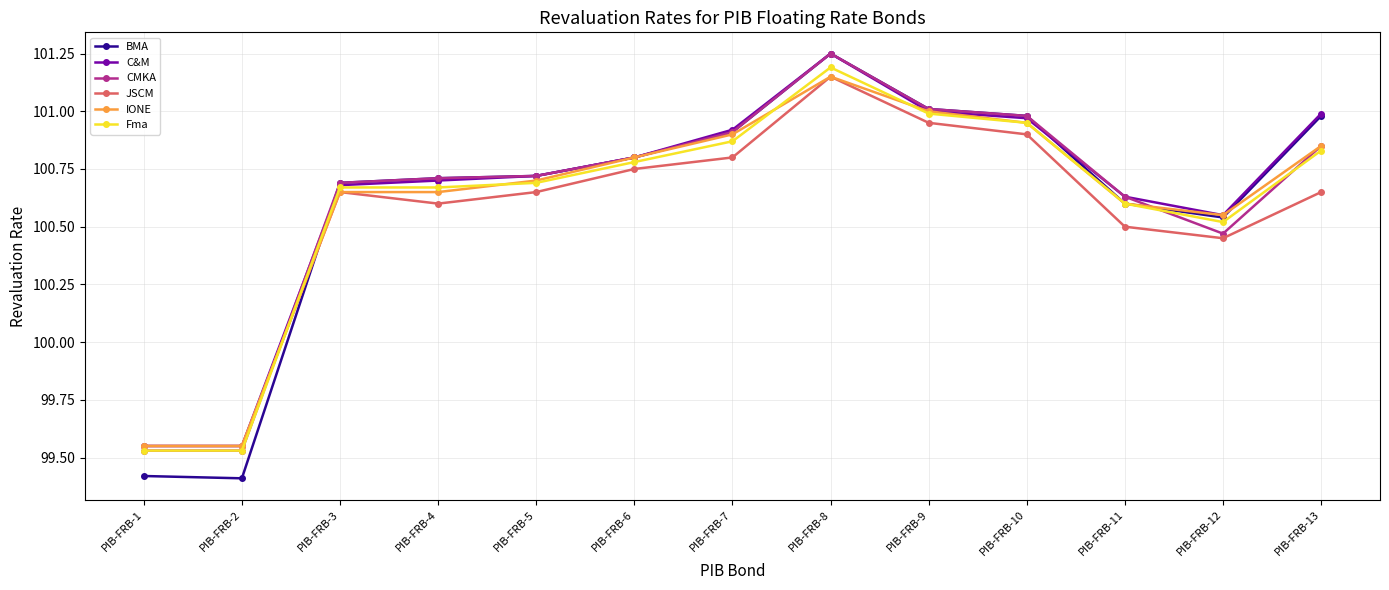

What is the sum of all C&M values?

1308.3